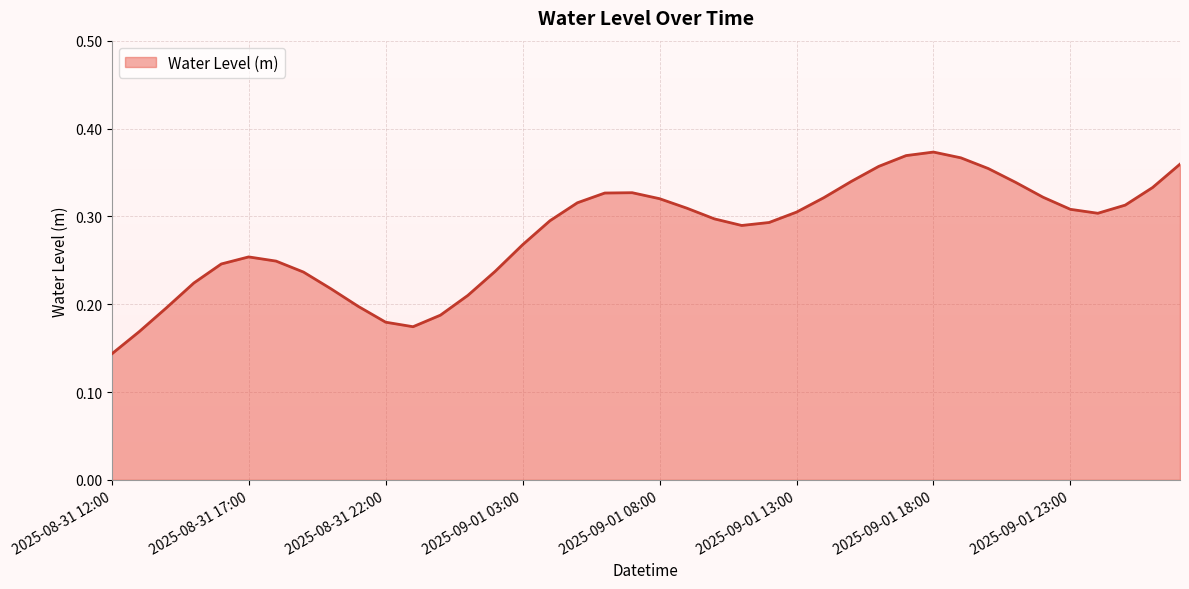

Rank the categories by value from highest to lowest.

2025-09-01 18:00, 2025-09-01 17:00, 2025-09-01 19:00, 2025-09-02 03:00, 2025-09-01 16:00, 2025-09-01 20:00, 2025-09-01 15:00, 2025-09-01 21:00, 2025-09-02 02:00, 2025-09-01 07:00, 2025-09-01 06:00, 2025-09-01 22:00, 2025-09-01 14:00, 2025-09-01 08:00, 2025-09-01 05:00, 2025-09-02 01:00, 2025-09-01 09:00, 2025-09-01 23:00, 2025-09-01 13:00, 2025-09-02 00:00, 2025-09-01 10:00, 2025-09-01 04:00, 2025-09-01 12:00, 2025-09-01 11:00, 2025-09-01 03:00, 2025-08-31 17:00, 2025-08-31 18:00, 2025-08-31 16:00, 2025-09-01 02:00, 2025-08-31 19:00, 2025-08-31 15:00, 2025-08-31 20:00, 2025-09-01 01:00, 2025-08-31 21:00, 2025-08-31 14:00, 2025-09-01 00:00, 2025-08-31 22:00, 2025-08-31 23:00, 2025-08-31 13:00, 2025-08-31 12:00